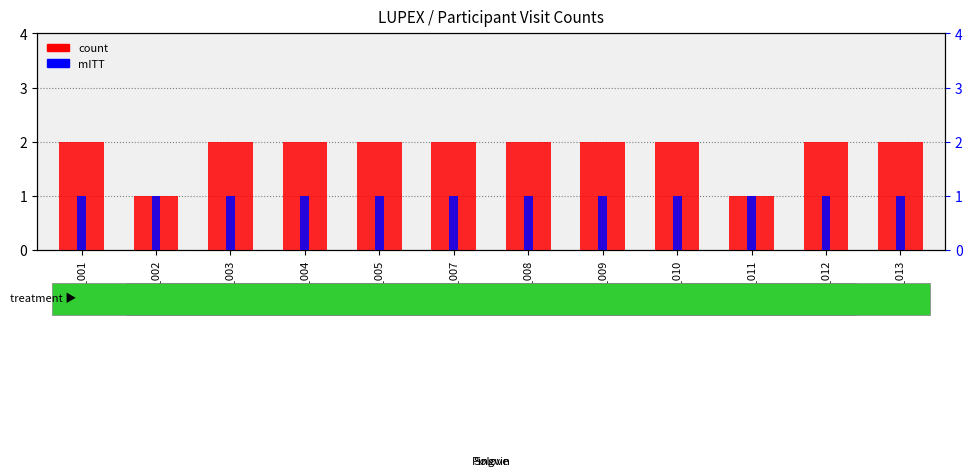

What is the greatest value displayed?

2